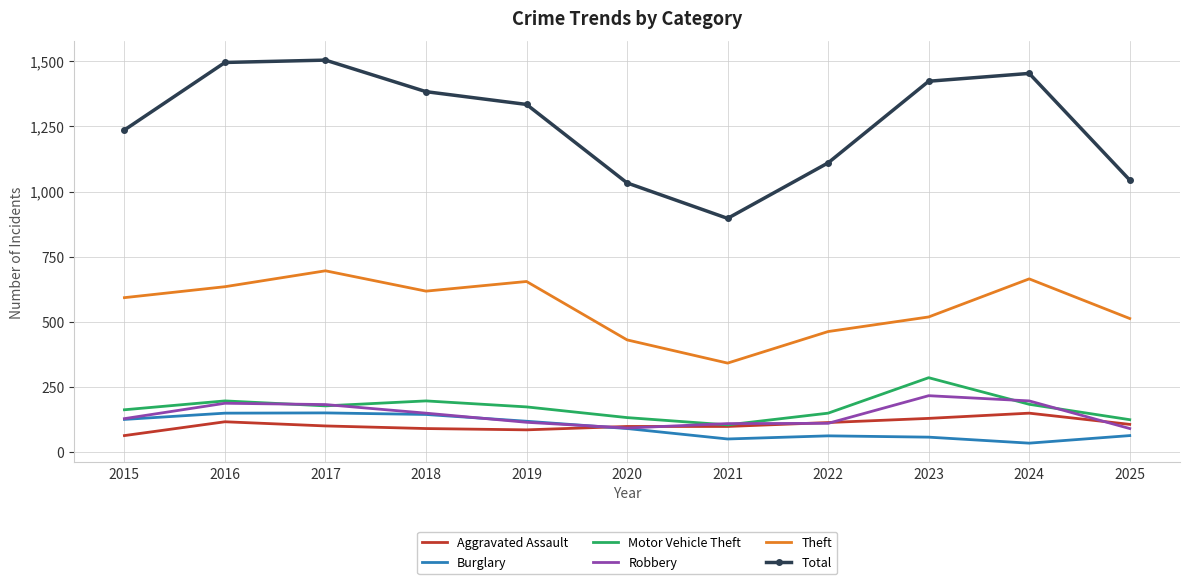

True or false: Total and Burglary cross at least once.

False